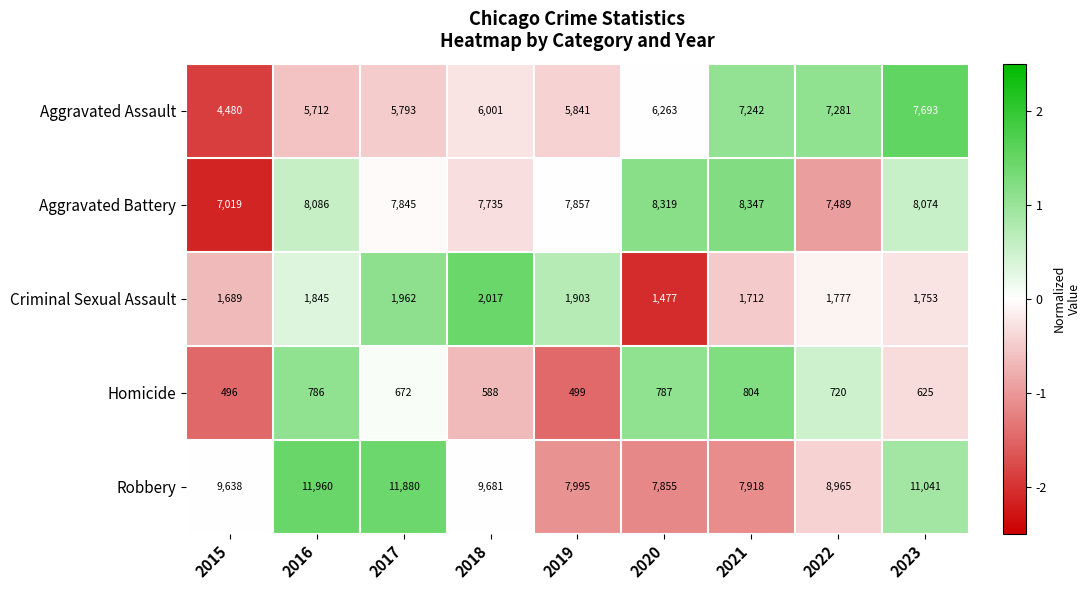

Which label corresponds to the smallest value in the chart?

2015